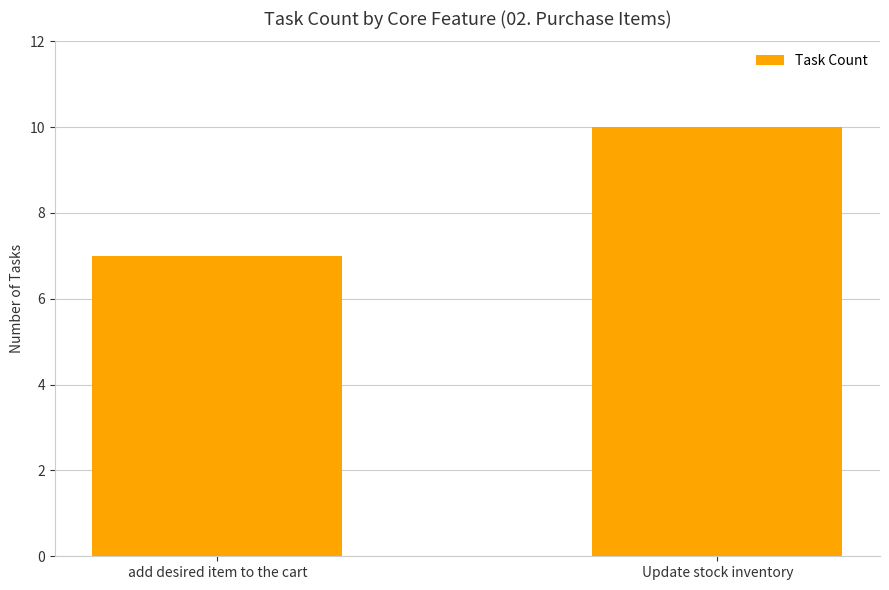

What is the value of the 2nd bar from the left?

10